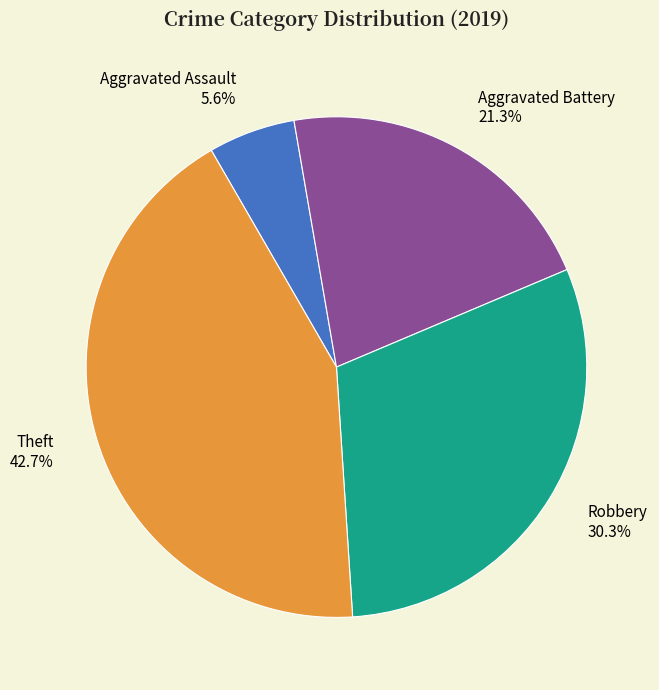

How many segments does this pie chart have?

4